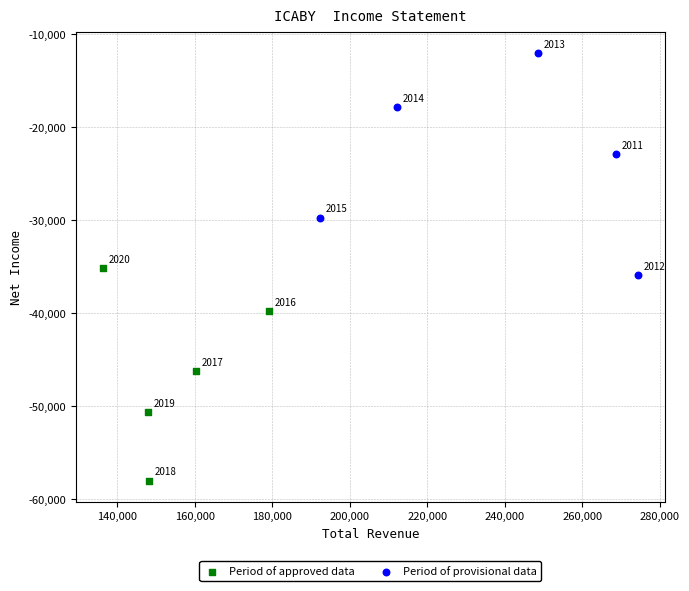

Which series contains the lowest Y value?

Period of approved data